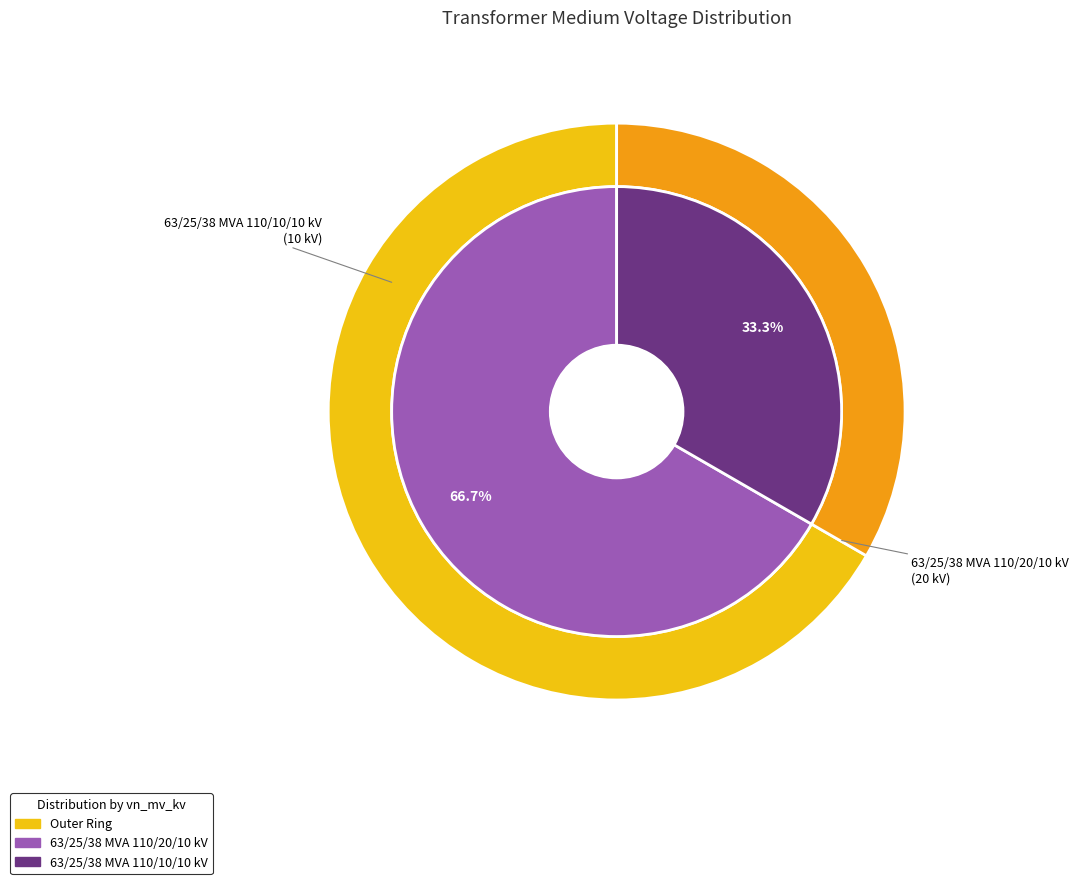

To the nearest percent, what percentage of the pie is 63/25/38 MVA 110/10/10 kV?

33%